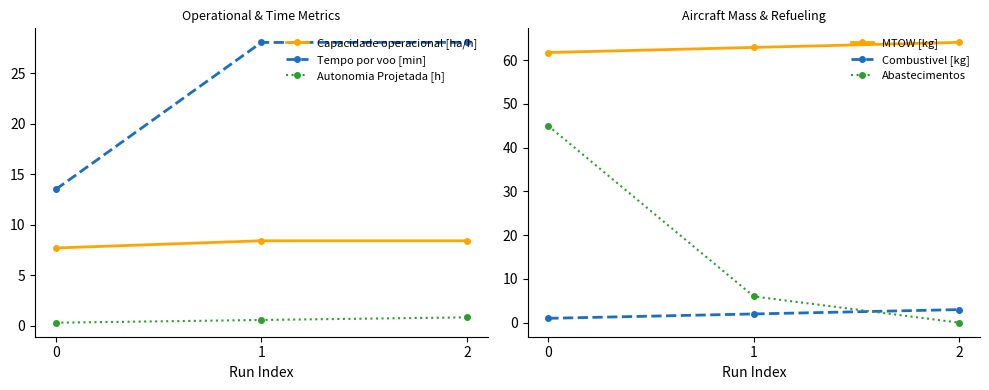

What is the sum of the Abastecimentos values at 2 and 0?

45.0